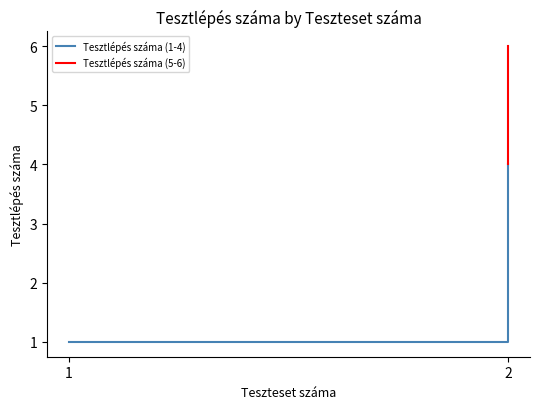

True or false: the data has more than 1 interior local peaks.

False